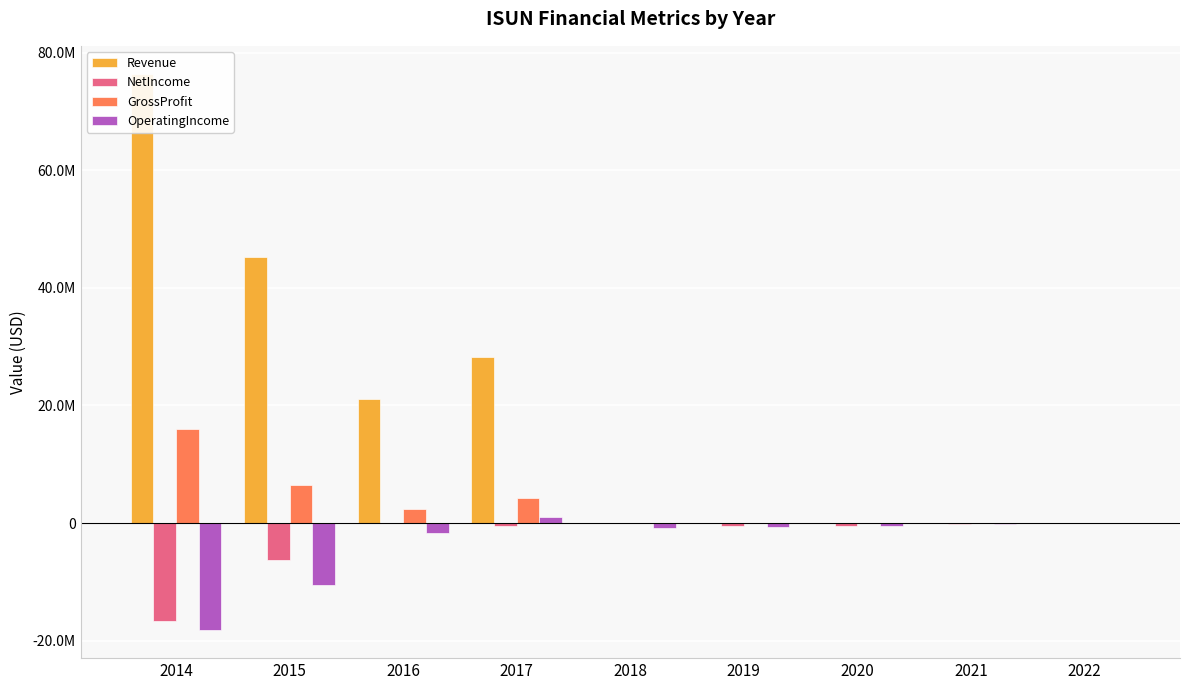

What is the total value across all series at 2018?

-870428